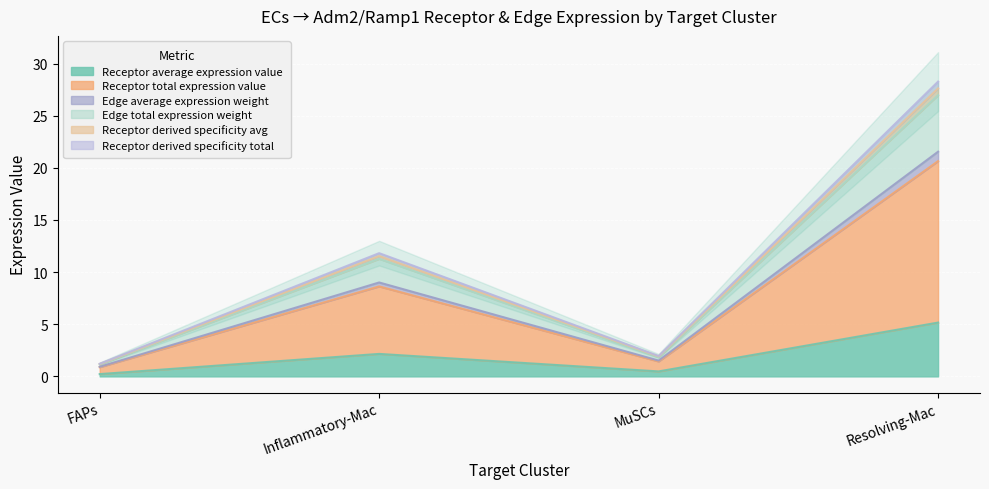

How many data points in Edge average expression weight are less than 9?

2